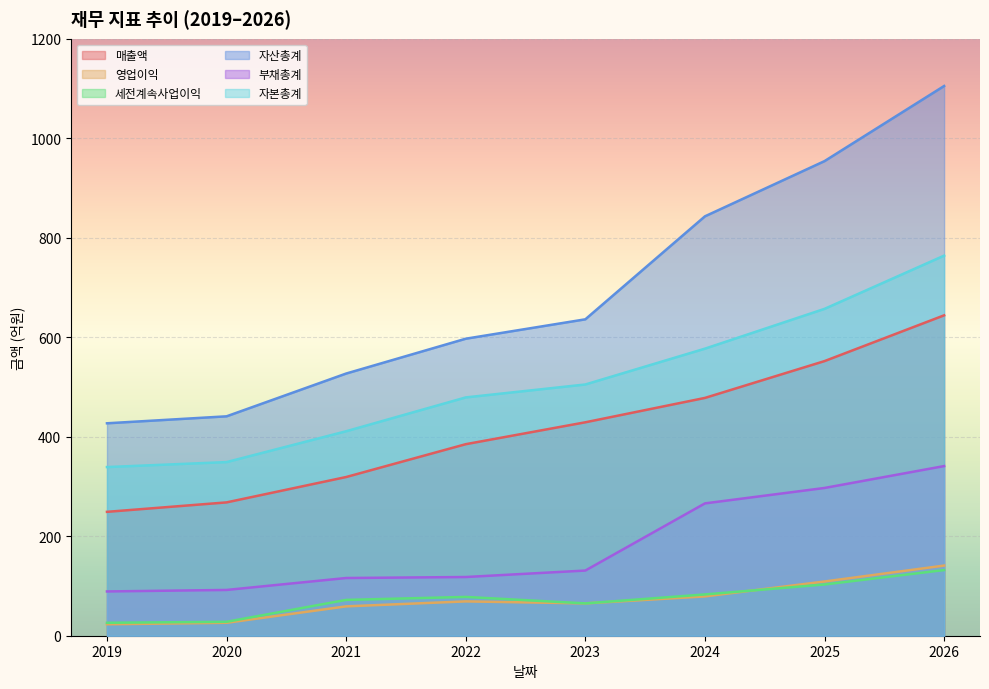

Between 2022 and 2023, which series saw the biggest shift?

매출액